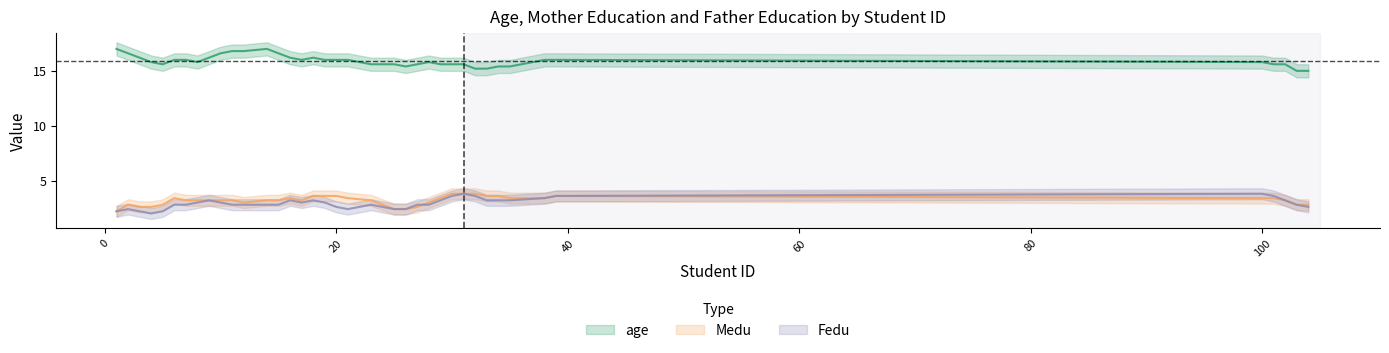

What is the spread (max minus min) of values at 33?

12